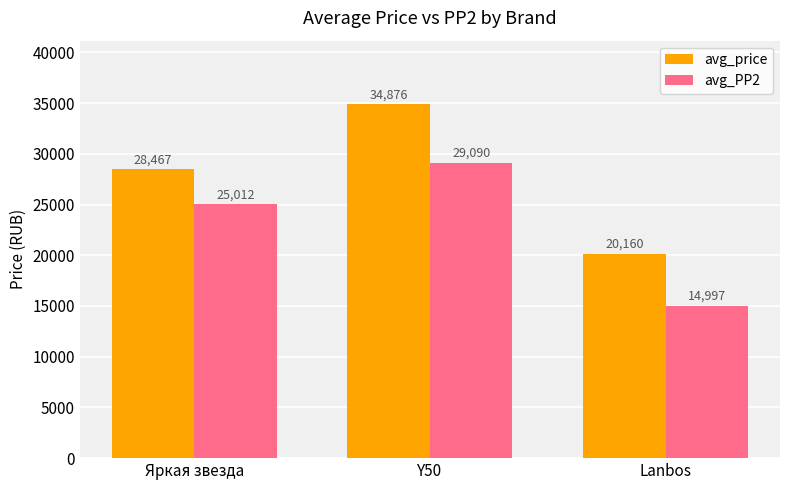

True or false: avg_PP2 has a value of 45011 at Яркая звезда.

False